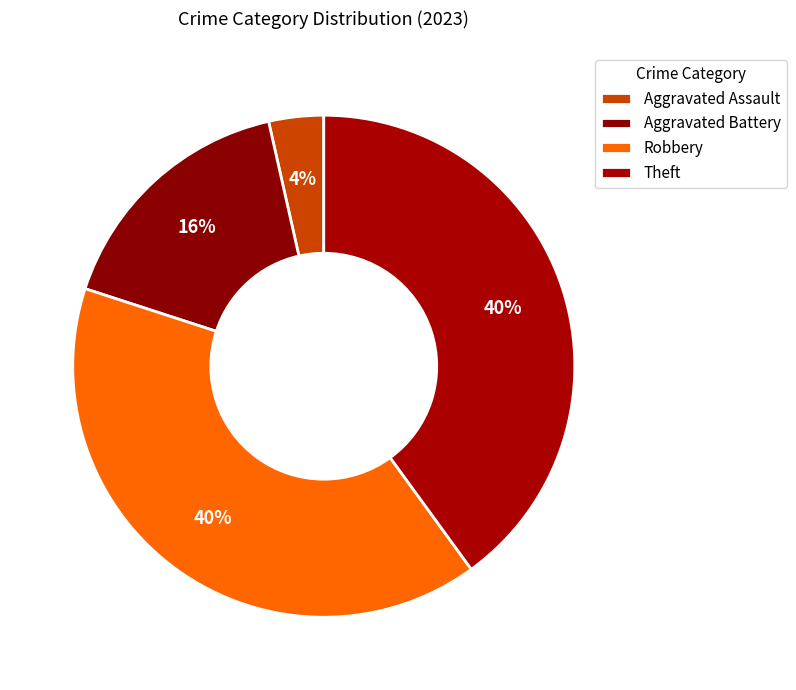

How many slices are in this pie chart?

4